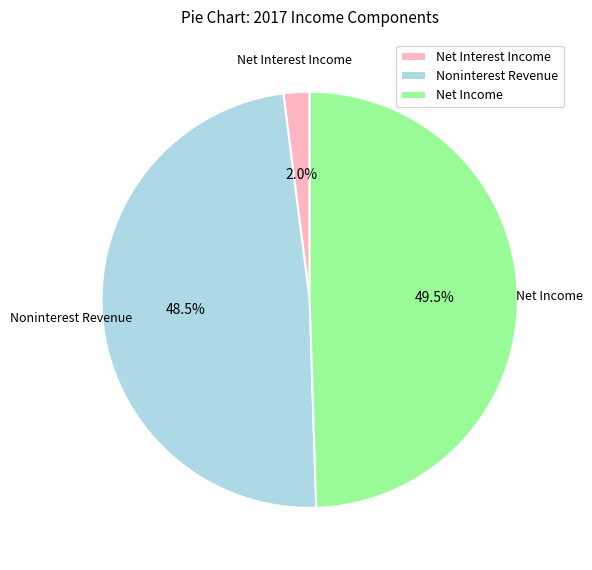

Is there any slice that represents more than half of the pie?

No